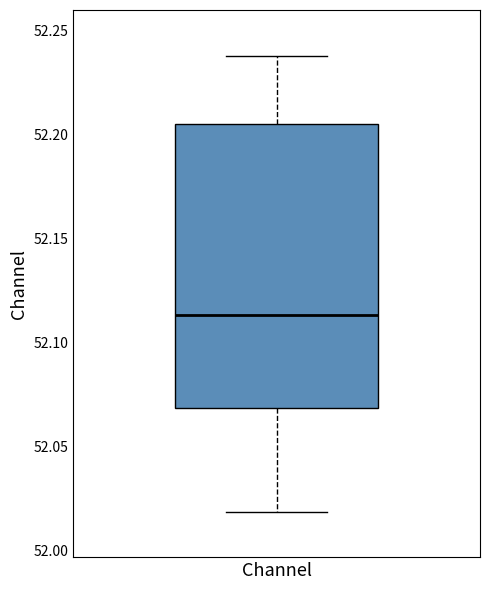

Transcribe this box plot: give where the median line is, the range the box spans, and where the two whiskers end, as read against the y-axis. The values are not printed on the chart, so give them approximately, as read against the axis.

median 52.115, box 52.070 to 52.205, whiskers 52.020 to 52.240